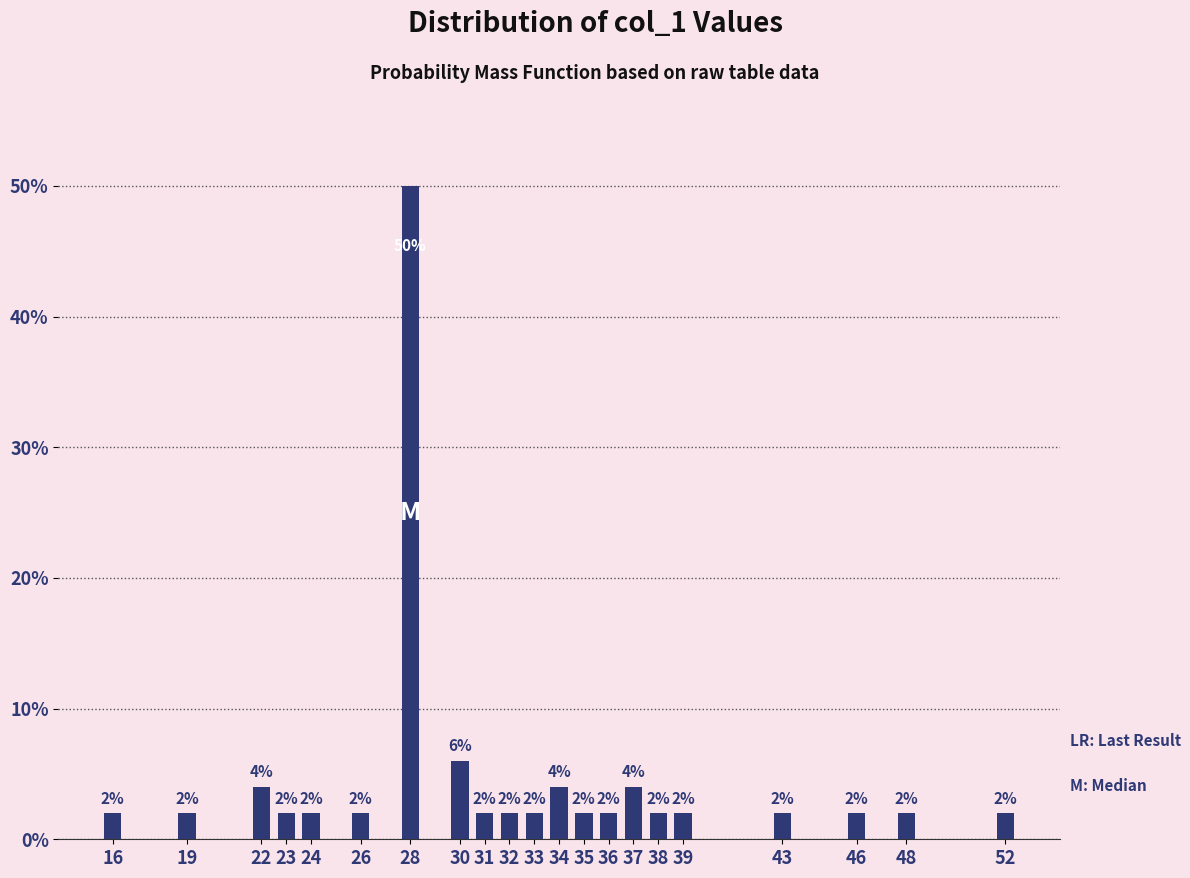

Reading left to right, list all the values displayed in this chart.

2	2	4	2	2	2	50	6	2	2	2	4	2	2	4	2	2	2	2	2	2